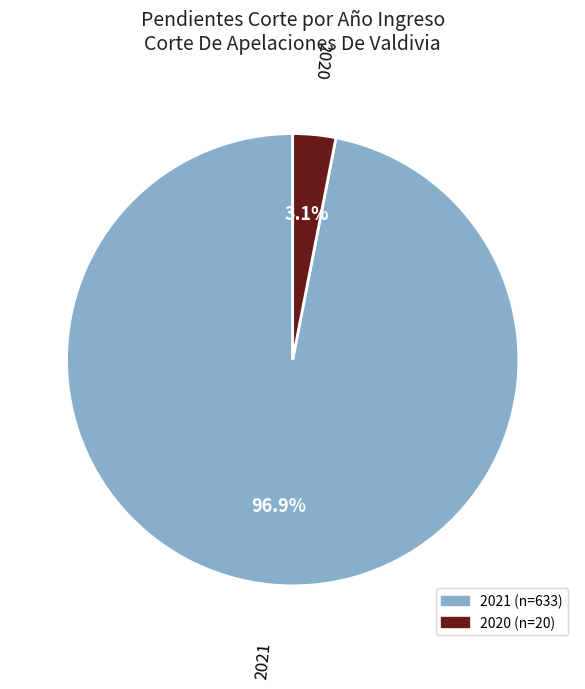

What percentage is the 2021 slice, to the nearest percent?

97%